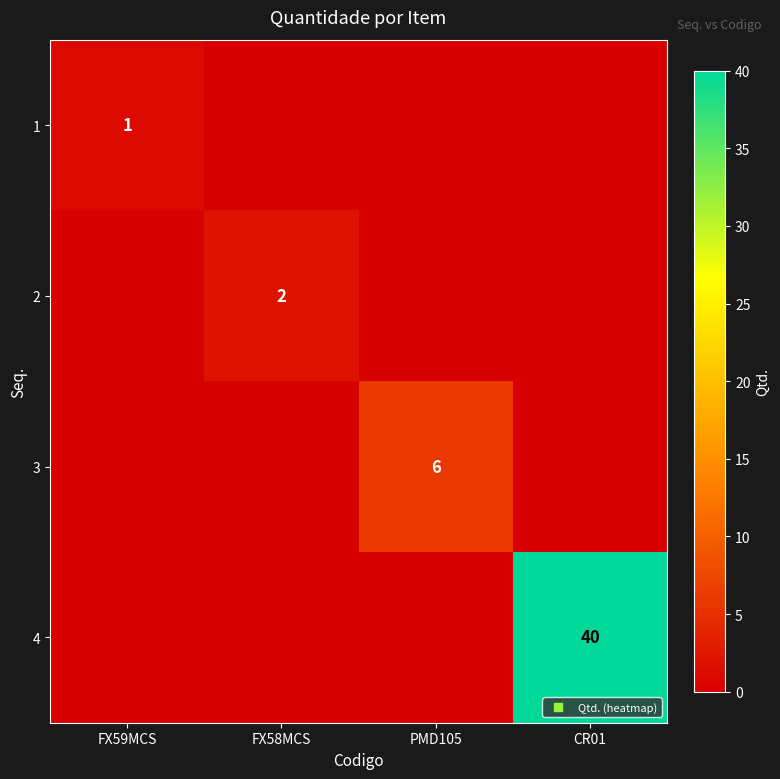

At how many categories does at least one series exceed 37?

1